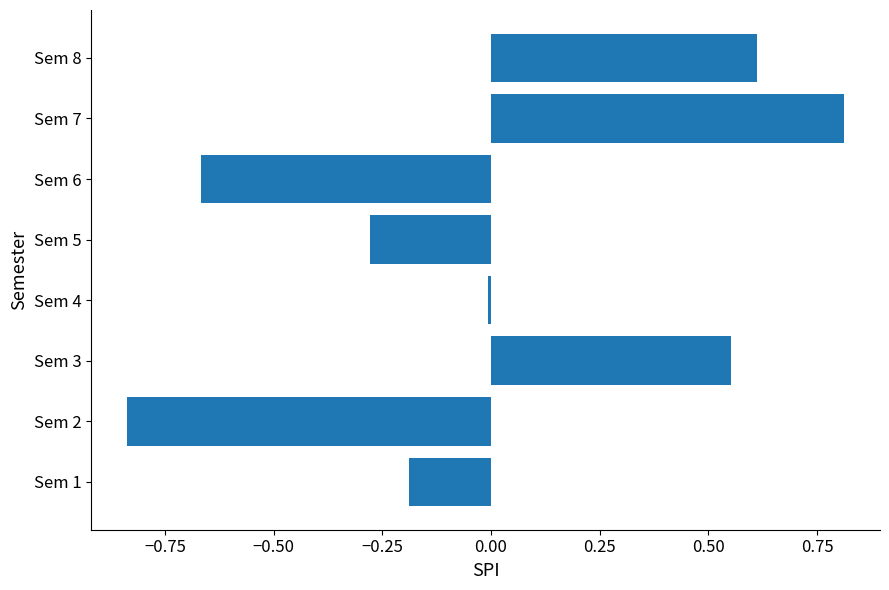

Where is the data nearest to the value 0?

Sem 4